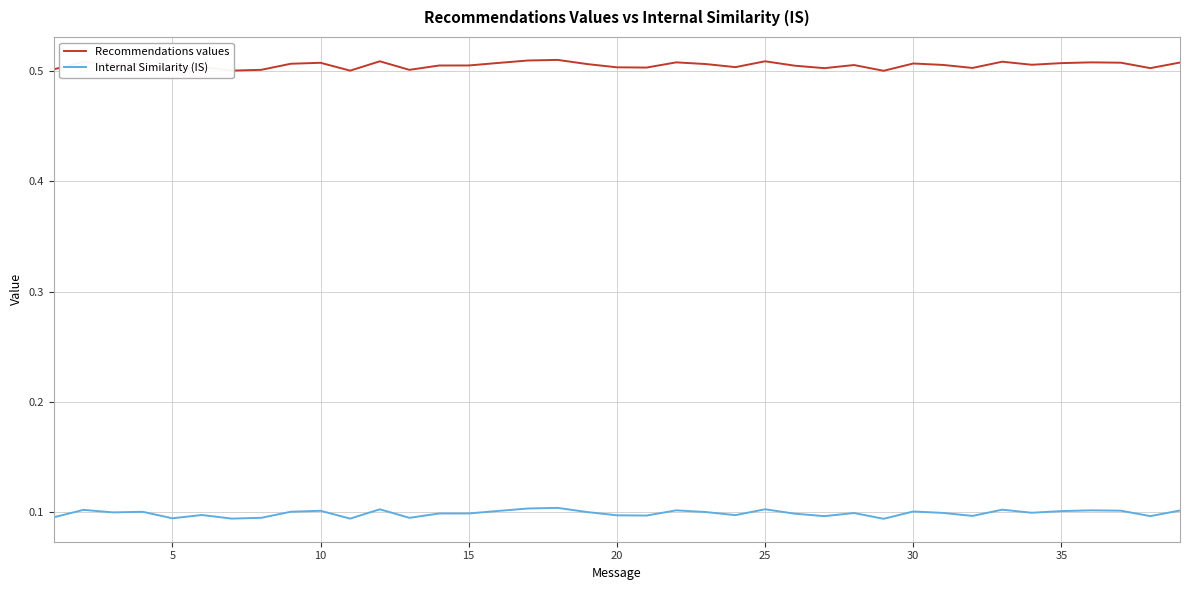

Which series has the largest total across all categories?

Recommendations values